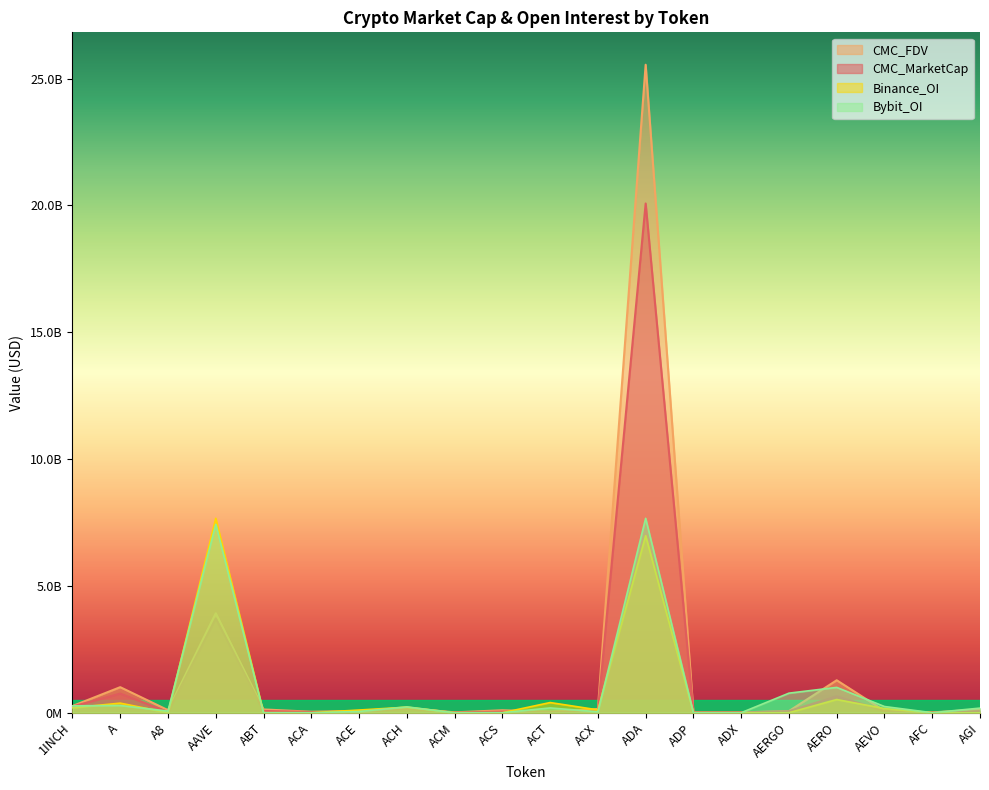

The value of Binance_OI at ACT is 400443443.0. True or false?

True